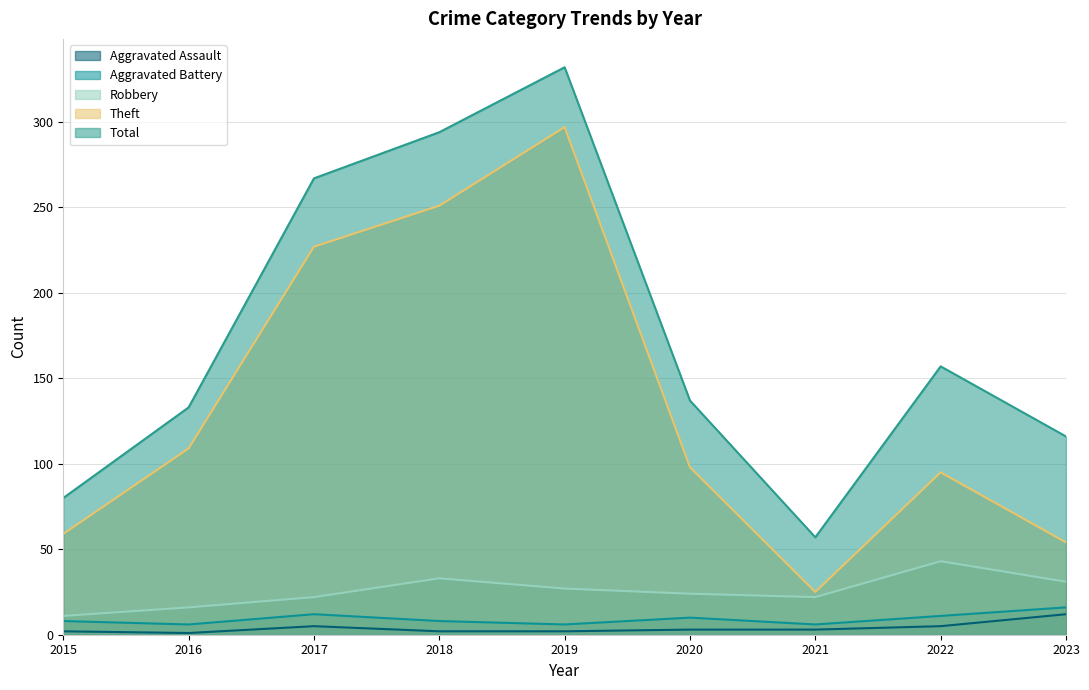

Reading left to right, list all the values displayed in this chart.

Aggravated Assault: 2	1	5	2	2	3	3	5	12
Aggravated Battery: 8	6	12	8	6	10	6	11	16
Robbery: 11	16	22	33	27	24	22	43	31
Theft: 59	109	227	251	297	98	25	95	54
Total: 80	133	267	294	332	137	57	157	116